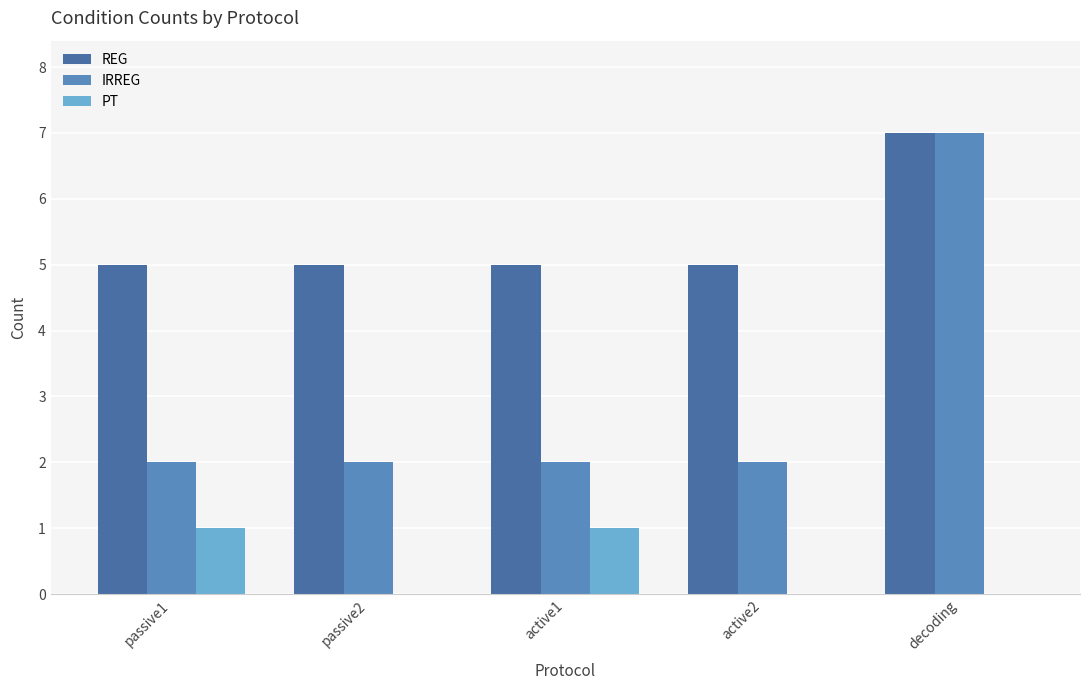

Is it true that PT equals 1 at active2?

False